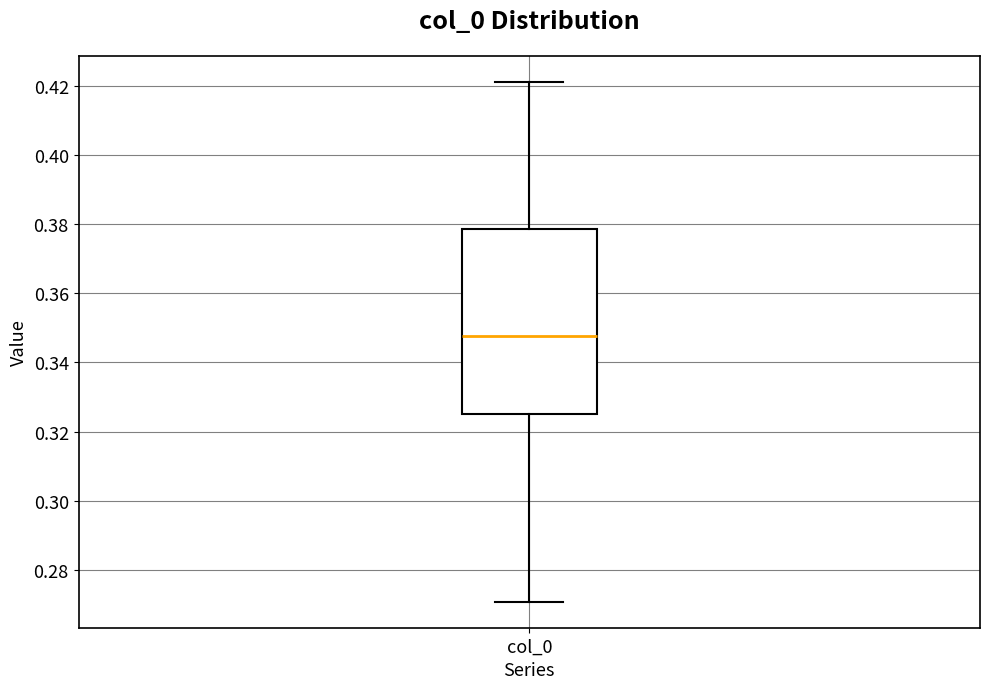

Transcribe this box plot: give where the median line is, the range the box spans, and where the two whiskers end, as read against the y-axis. The values are not printed on the chart, so give them approximately, as read against the axis.

median 0.348, box 0.324 to 0.378, whiskers 0.270 to 0.422